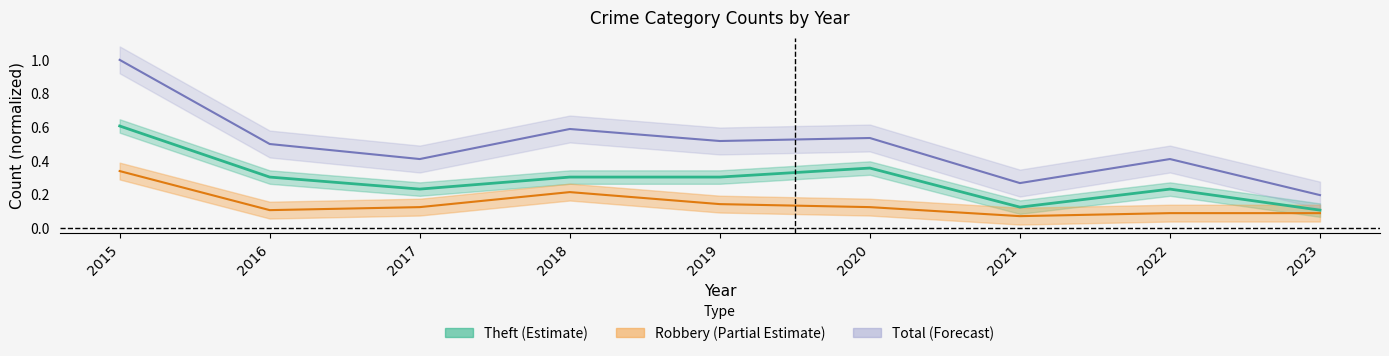

What is the difference between the Robbery values at 2020 and 2021?

0.1